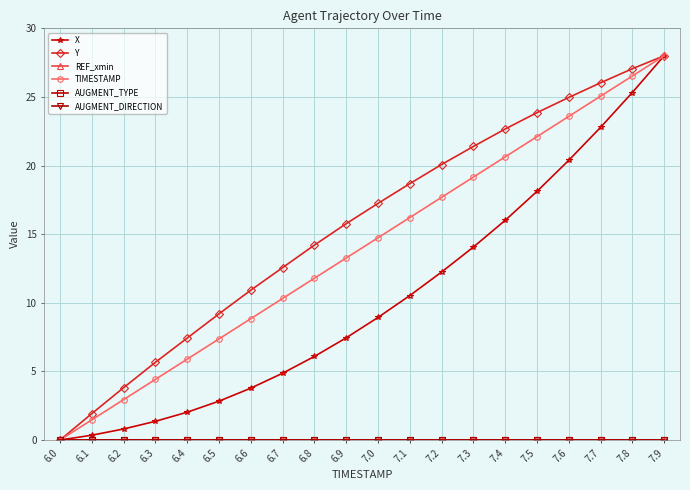

Does the chart have visible grid lines?

Yes